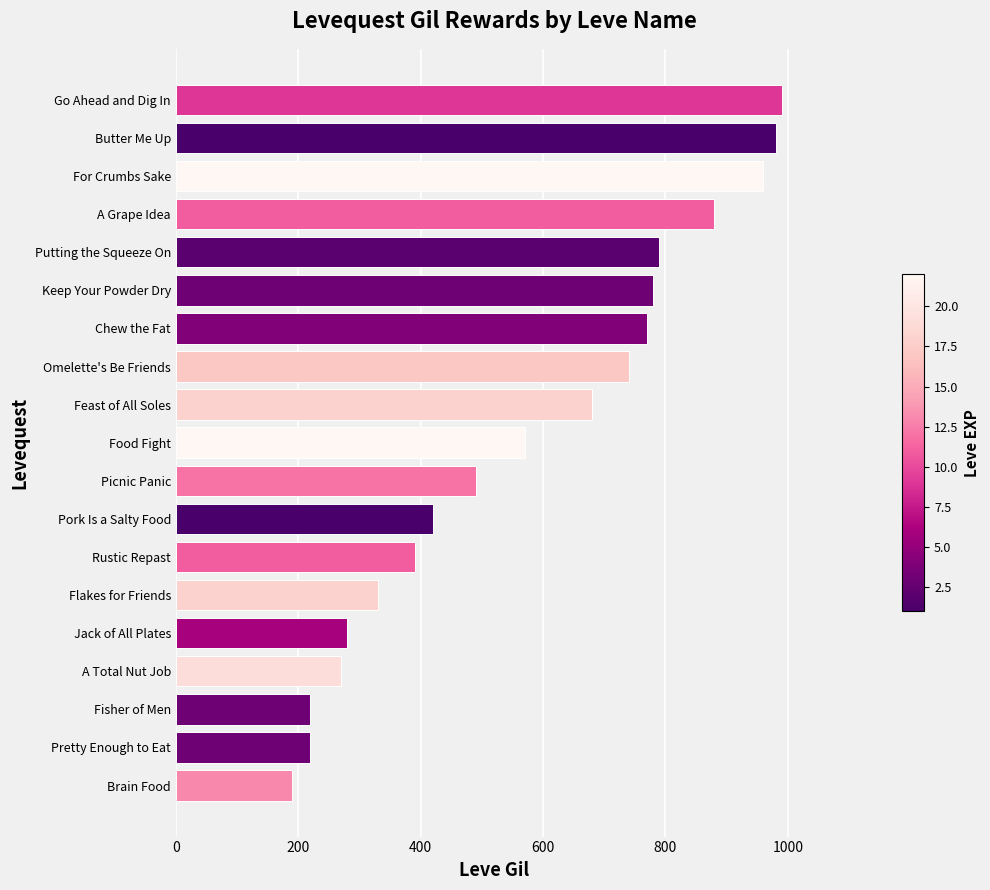

Are the bars horizontal?

Yes